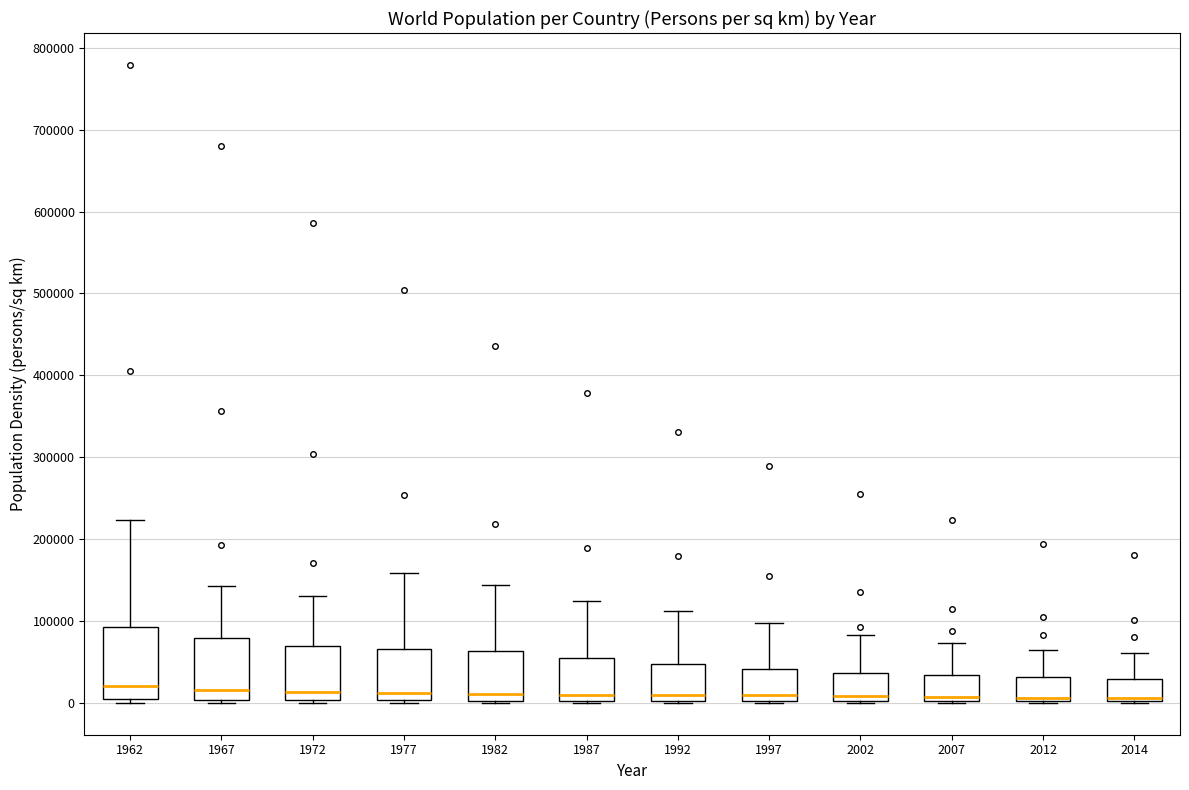

Comparing the boxes themselves (not the whiskers), which one is the tallest?

1962